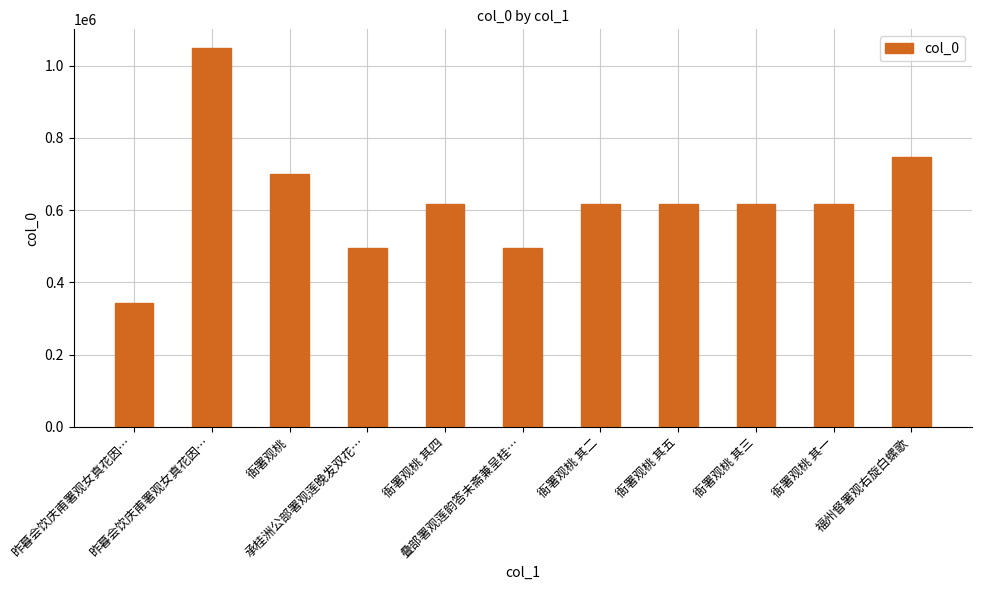

Is it true that the value at 衙署观桃 其五 is 368116?

False